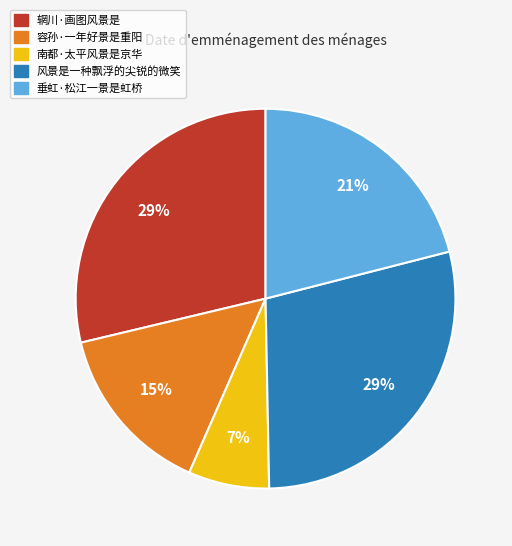

To the nearest percent, what is the difference between the largest and smallest slice percentages?

22%